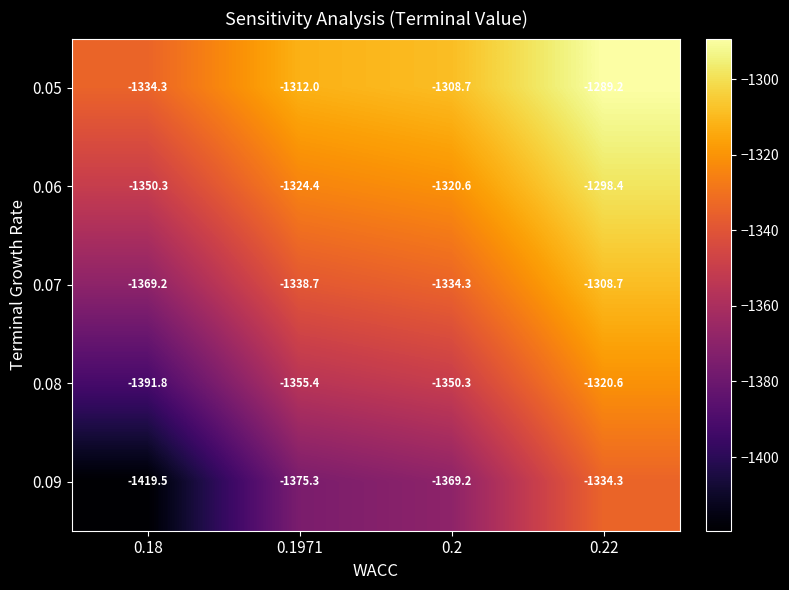

Is it true that 0.08 equals -1885.2 at 0.2?

False